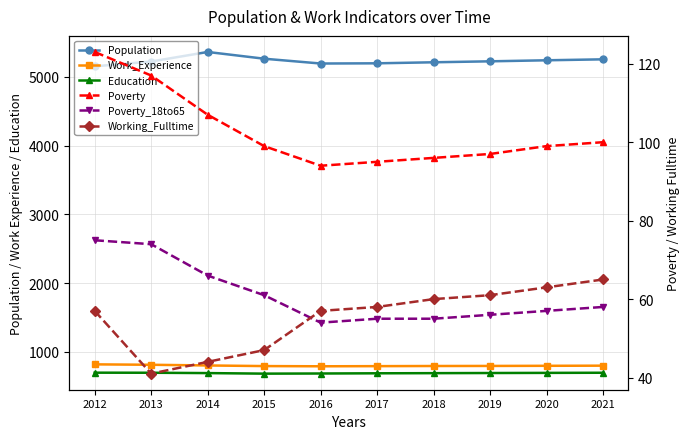

What is the approximate value of Population at 2021?

5256